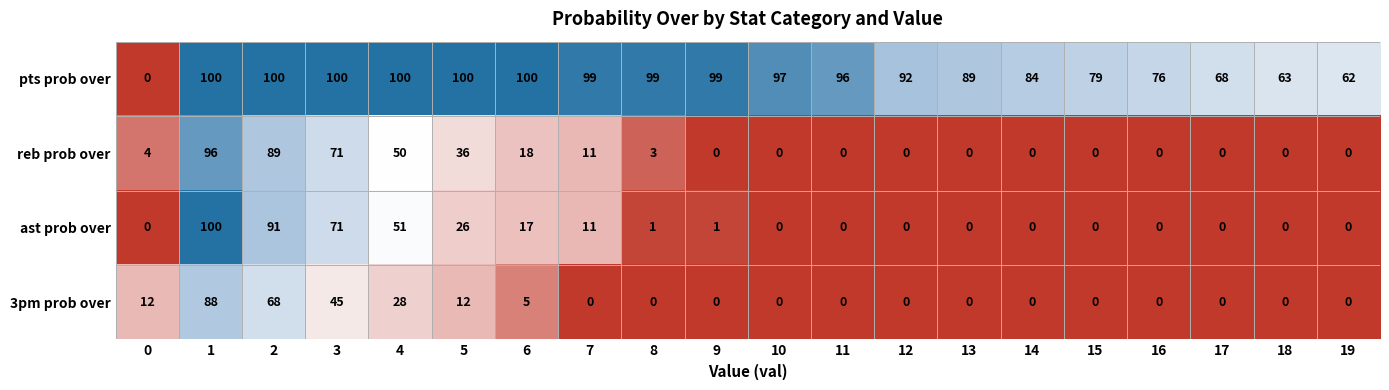

The value of 3pm prob over at 11 is 0. True or false?

True